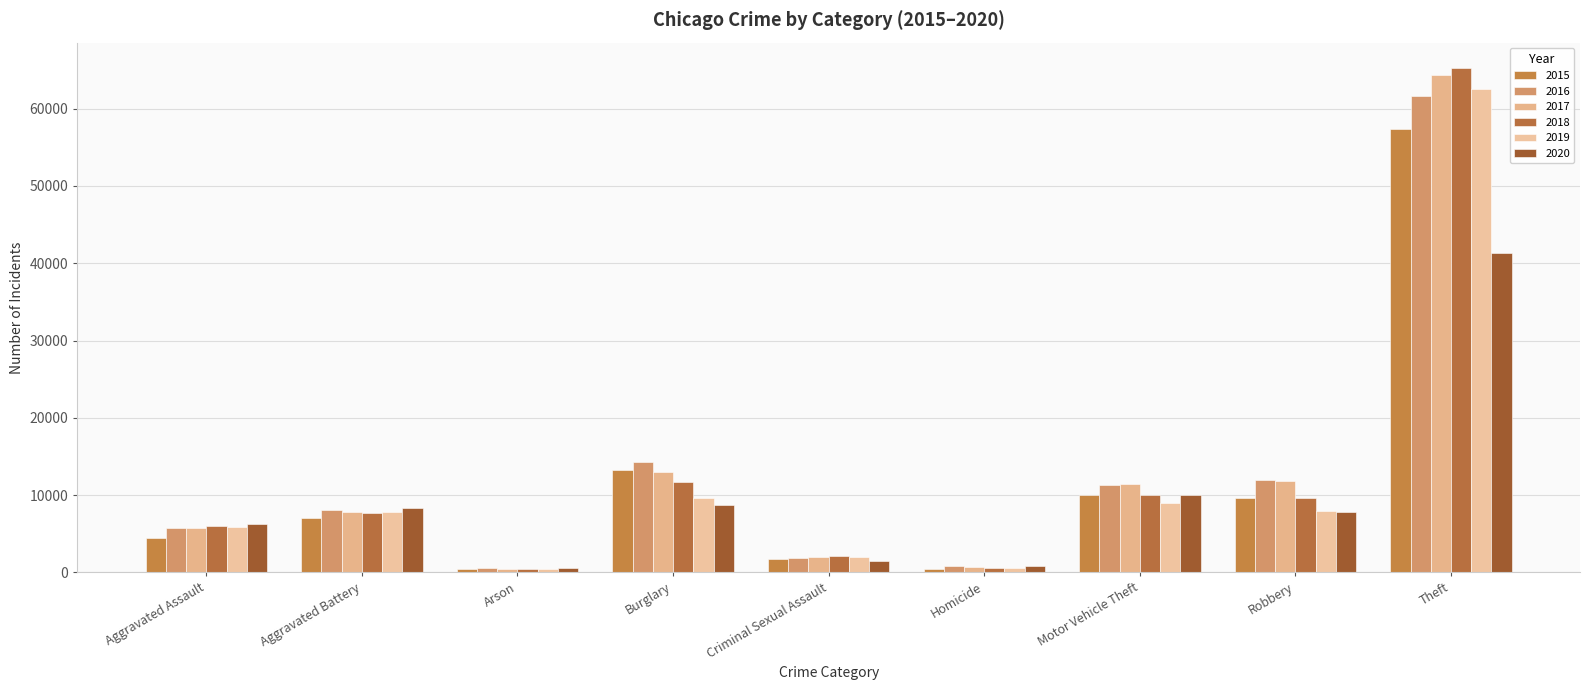

List the labels in order of 2017 value, largest first.

Theft, Burglary, Robbery, Motor Vehicle Theft, Aggravated Battery, Aggravated Assault, Criminal Sexual Assault, Homicide, Arson